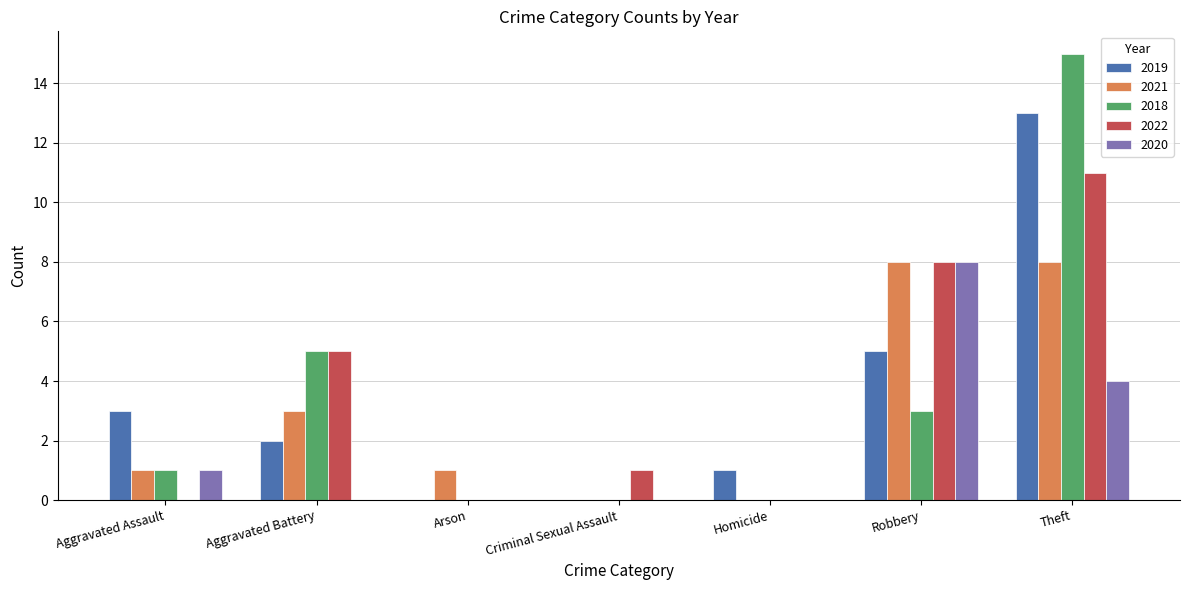

How many groups of bars are there?

7